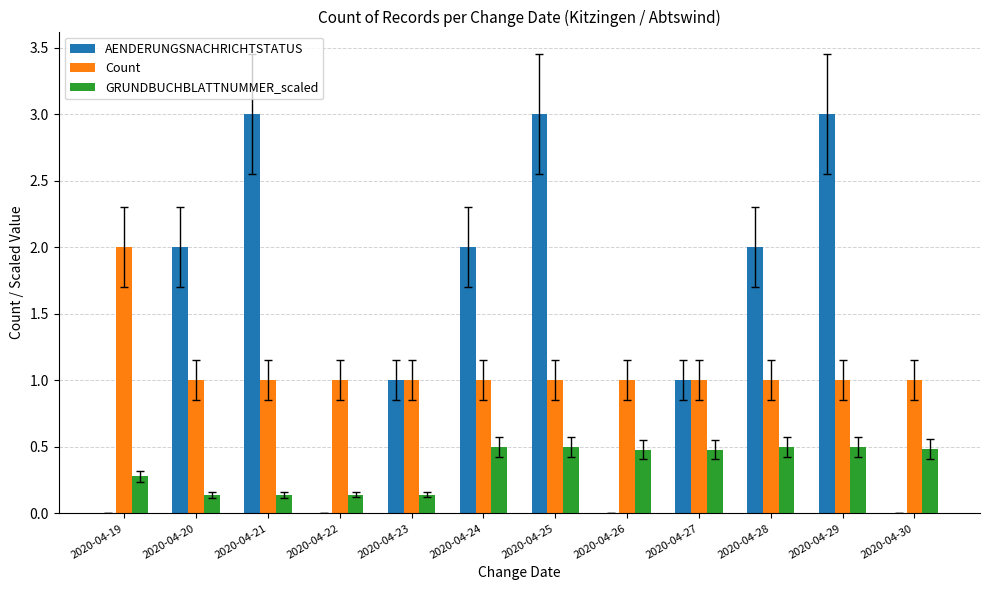

What is the total value across all series at 2020-04-29?

4.5